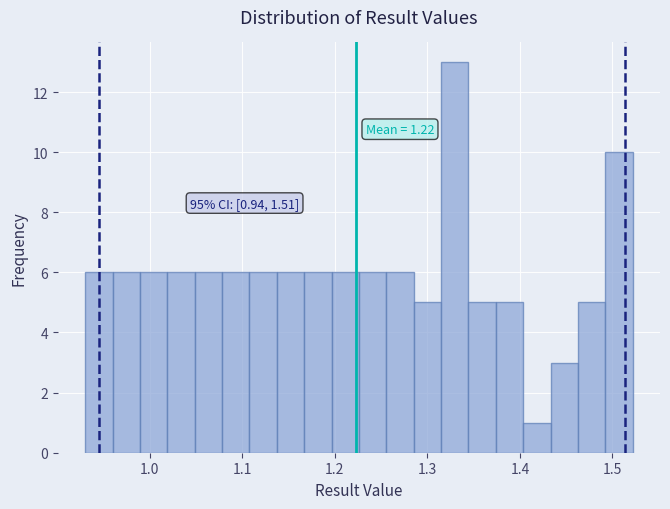

Around what value on the x-axis is the tallest bar? Give the approximate position of its centre, as read against the axis.

1.33